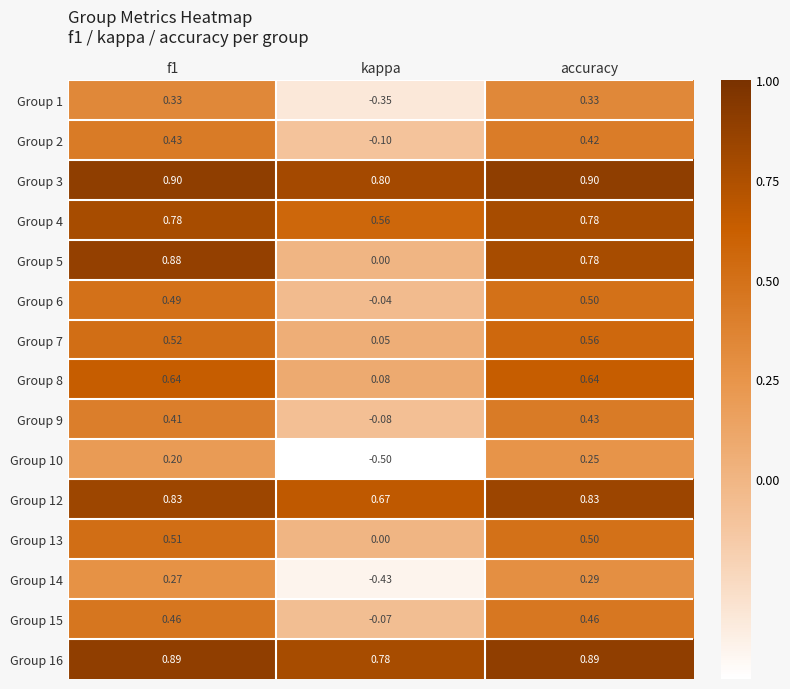

At which label does Group 5 reach its minimum?

kappa